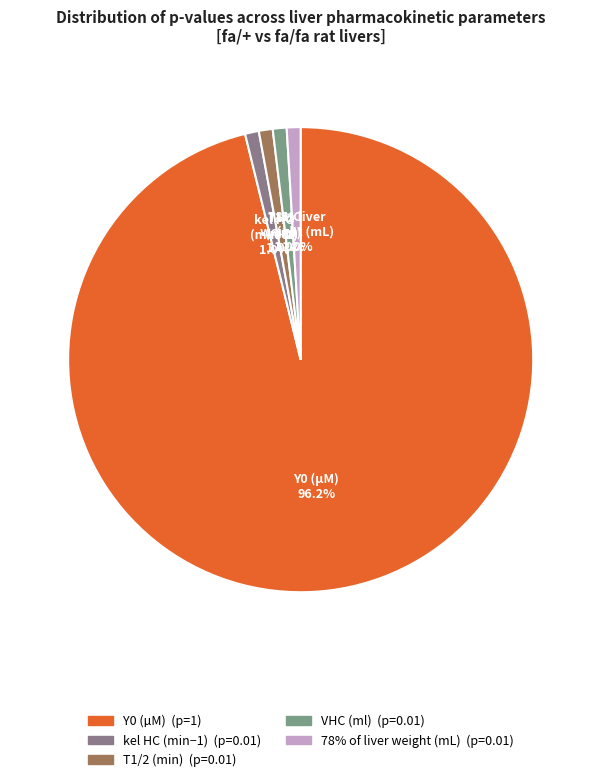

To the nearest percent, what is the difference between the Y0 (µM) and kel HC (min−1) slice percentages?

95%